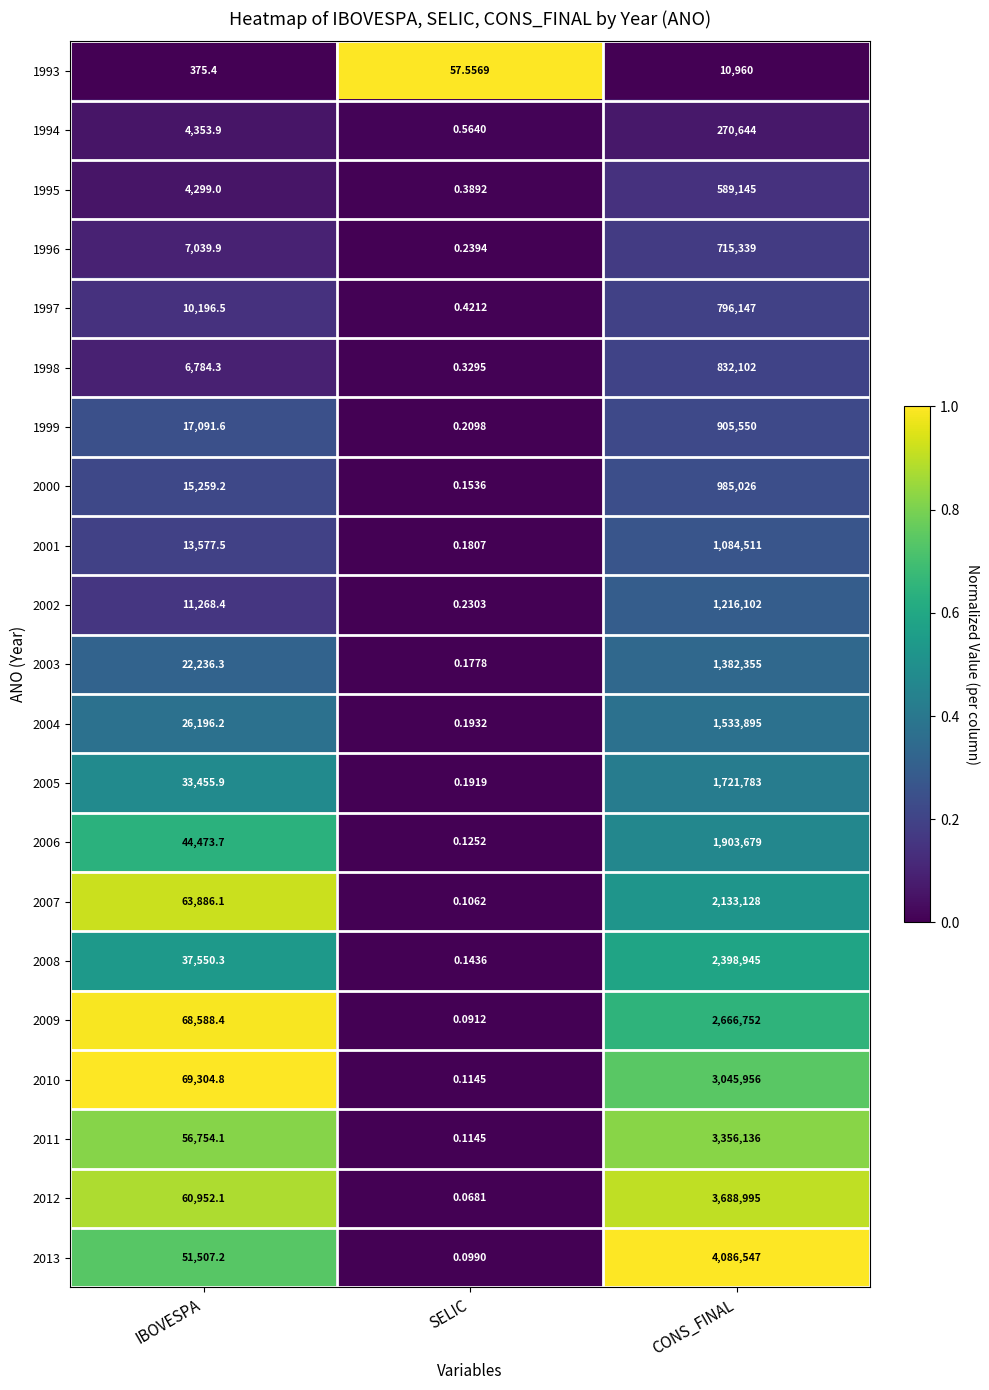

List the labels in order of 1998 value, largest first.

CONS_FINAL, IBOVESPA, SELIC